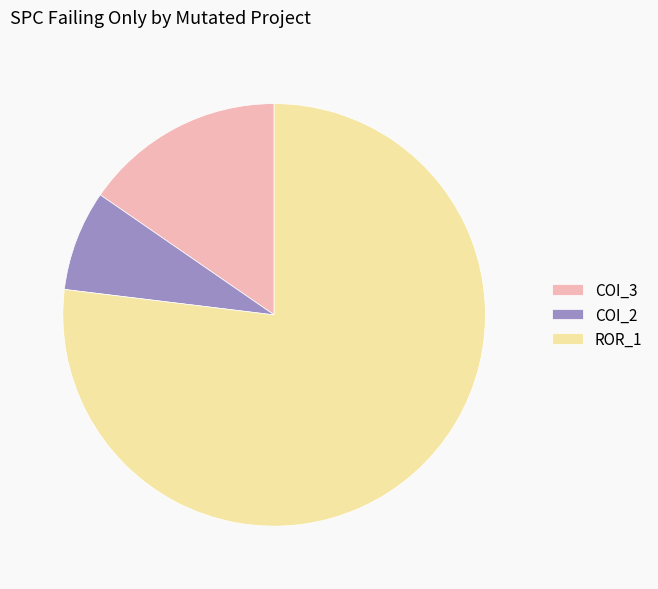

Combined, do ROR_1 and COI_2 account for over 50%?

Yes